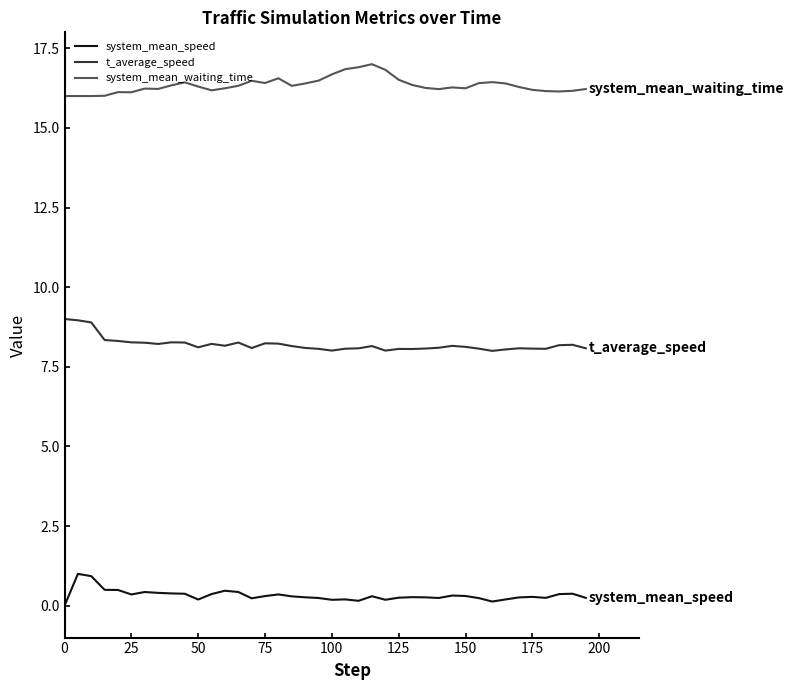

How many categories are shown in the chart?

40